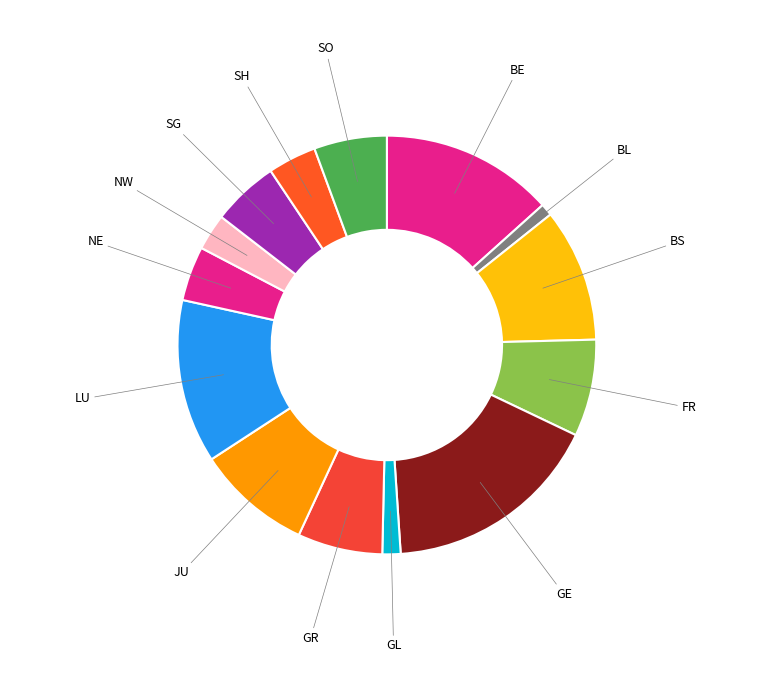

Is BE the majority of the pie?

No